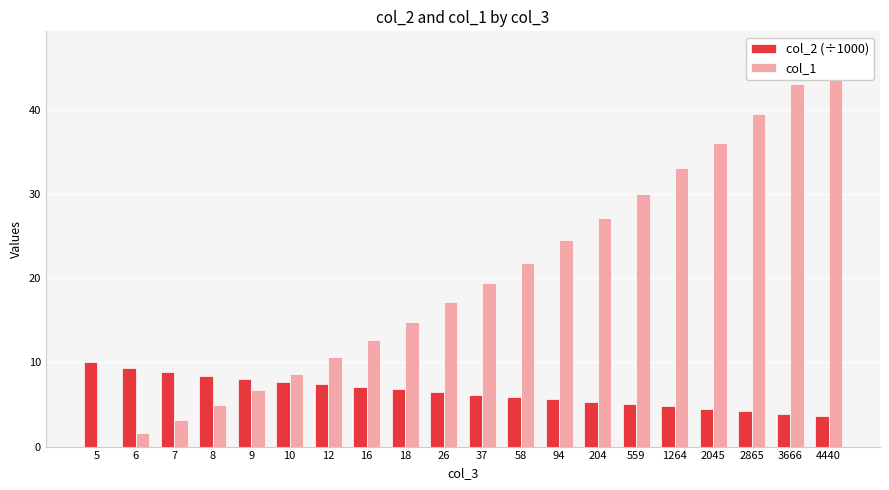

What is the highest value of the col_1 series?

47.0